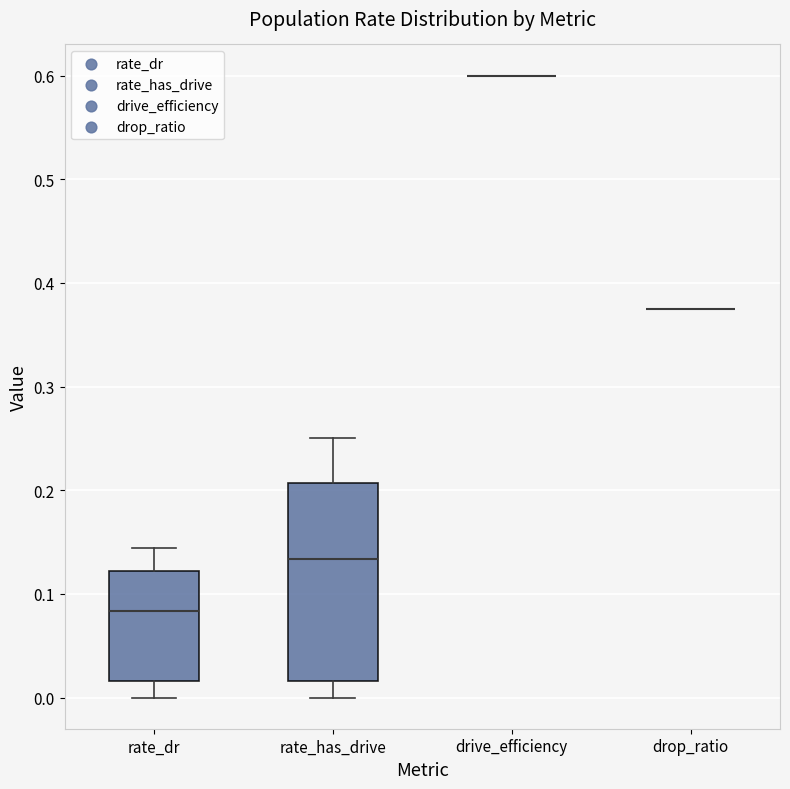

Where does the median line of the box for rate_has_drive sit on the y-axis? The values are not printed on the chart, so give them approximately, as read against the axis.

0.13